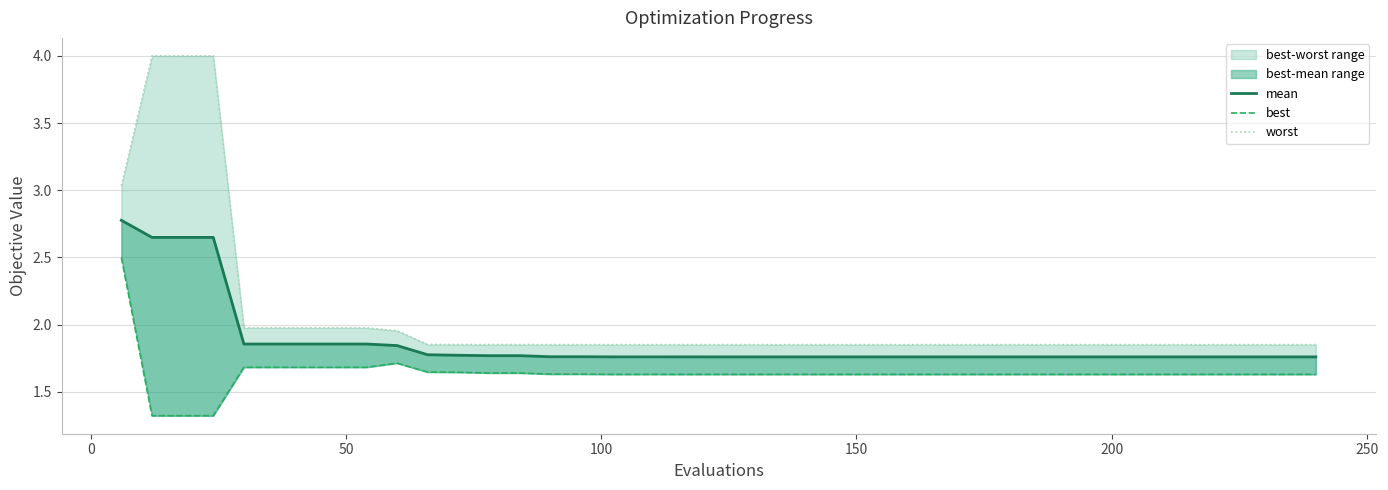

The value of best at 150 is 3.0. True or false?

False